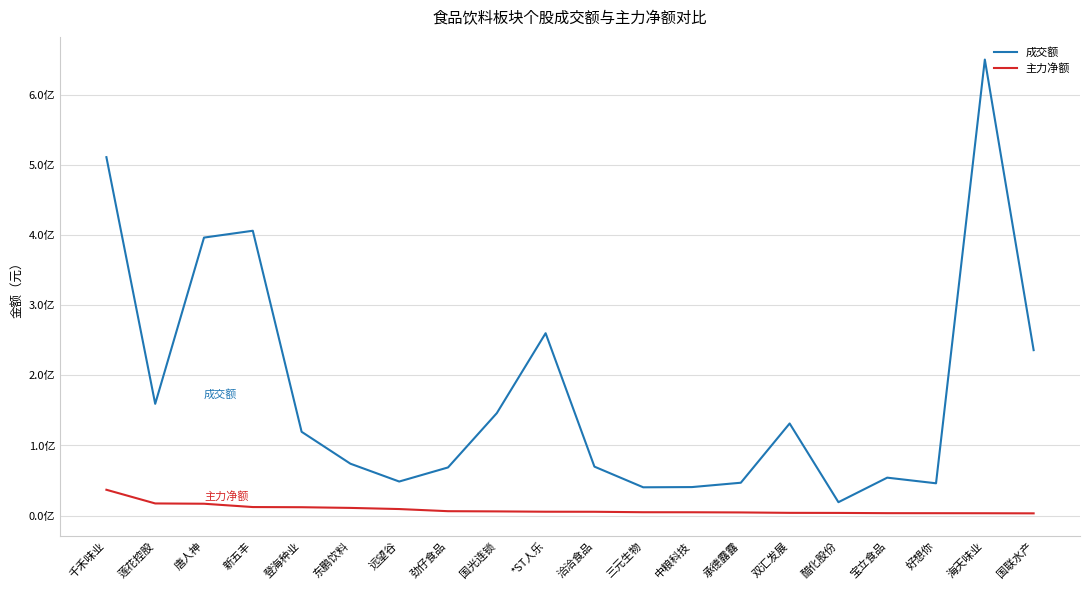

Does the chart display data point markers on the line(s)?

No